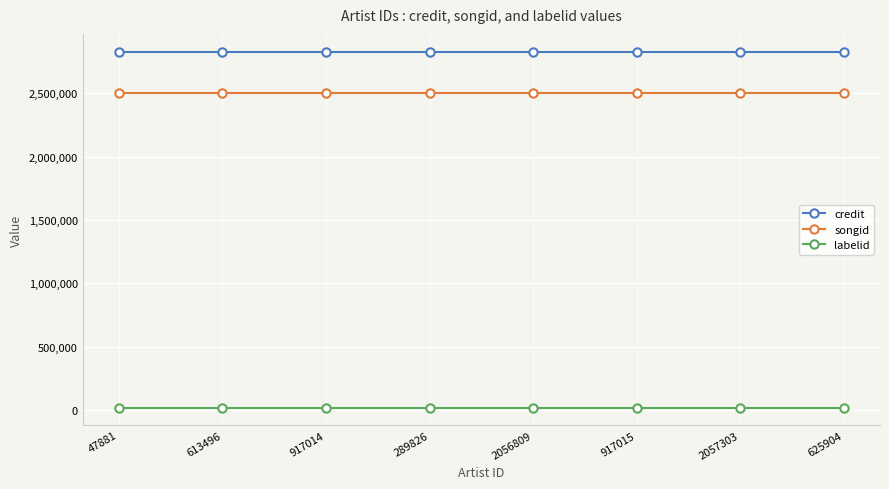

True or false: labelid and credit intersect in this chart.

False